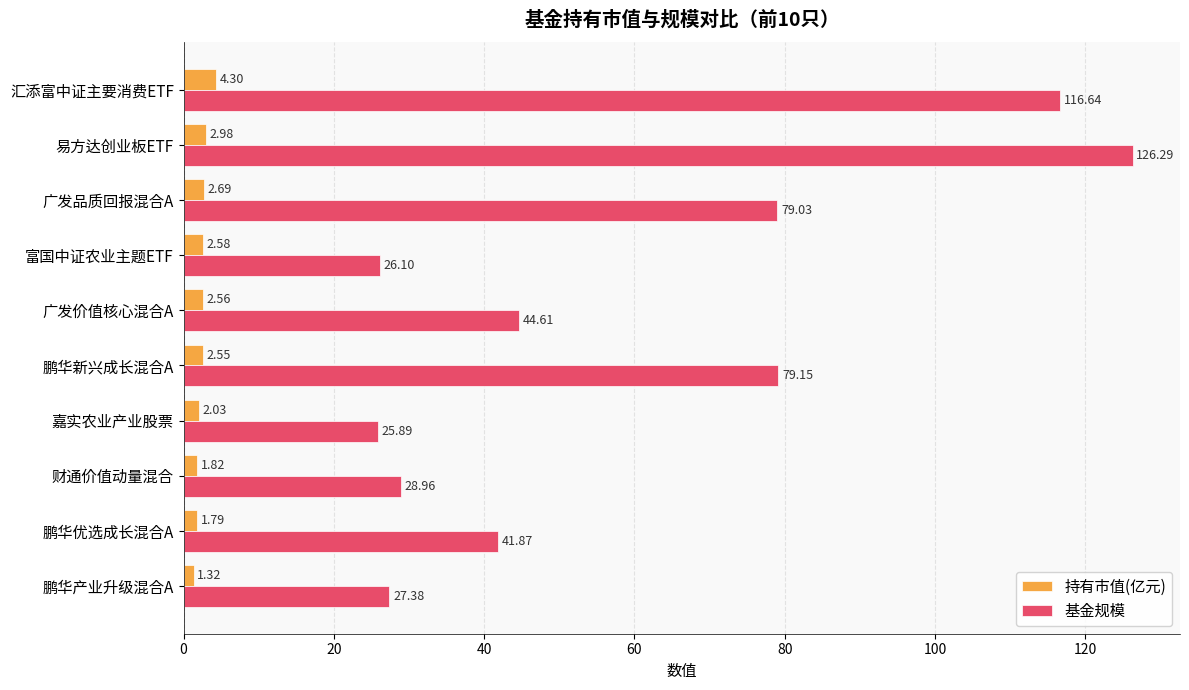

What are all the series names shown in the legend?

持有市值(亿元), 基金规模